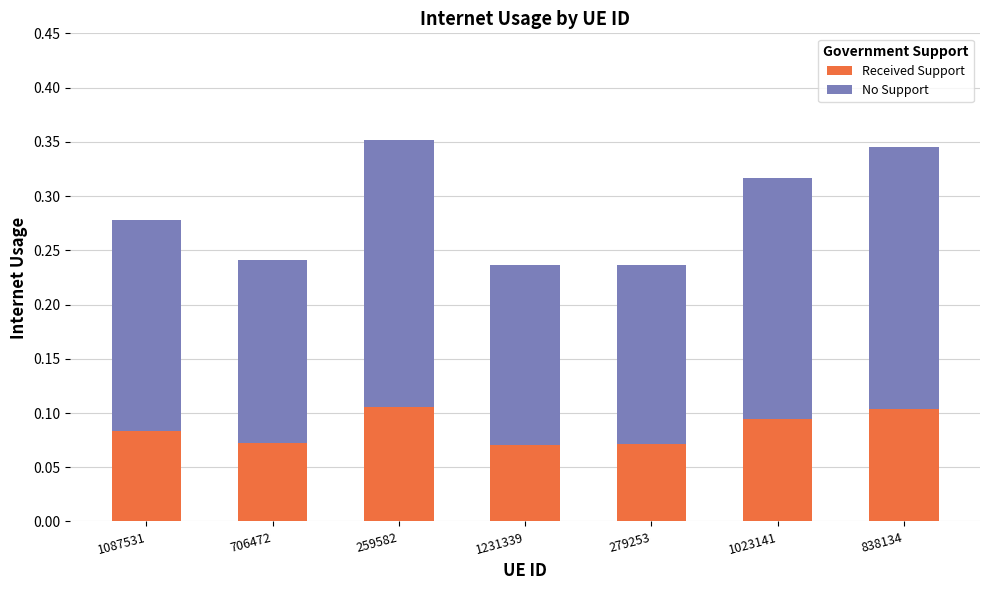

What is the total value across all series at 1023141?

0.3